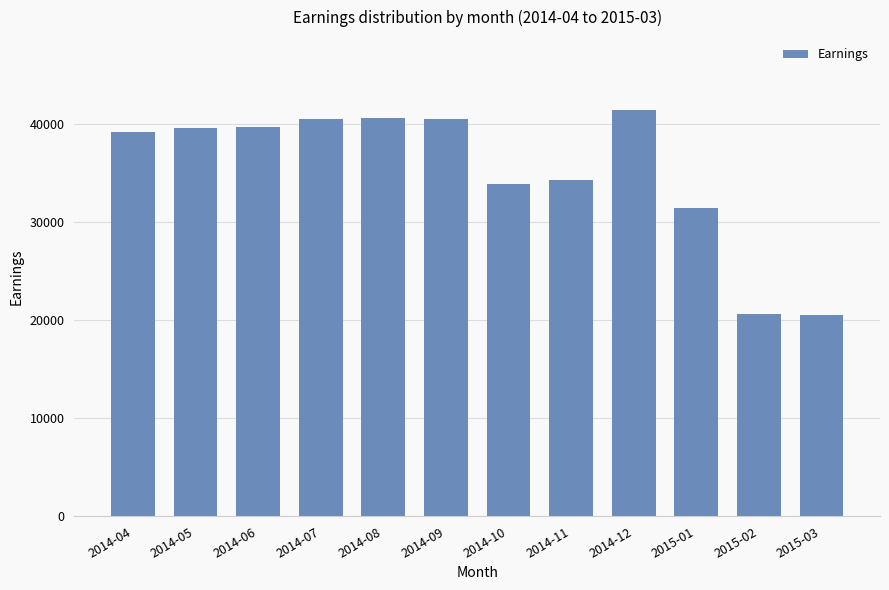

What is the greatest value displayed?

41432.7